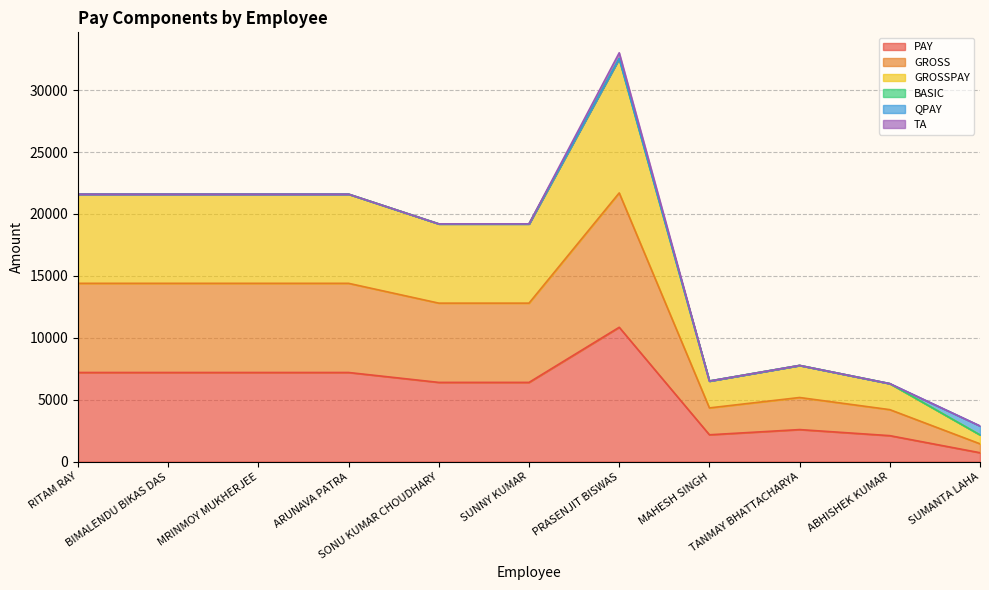

True or false: GROSS and GROSSPAY cross at least once.

False